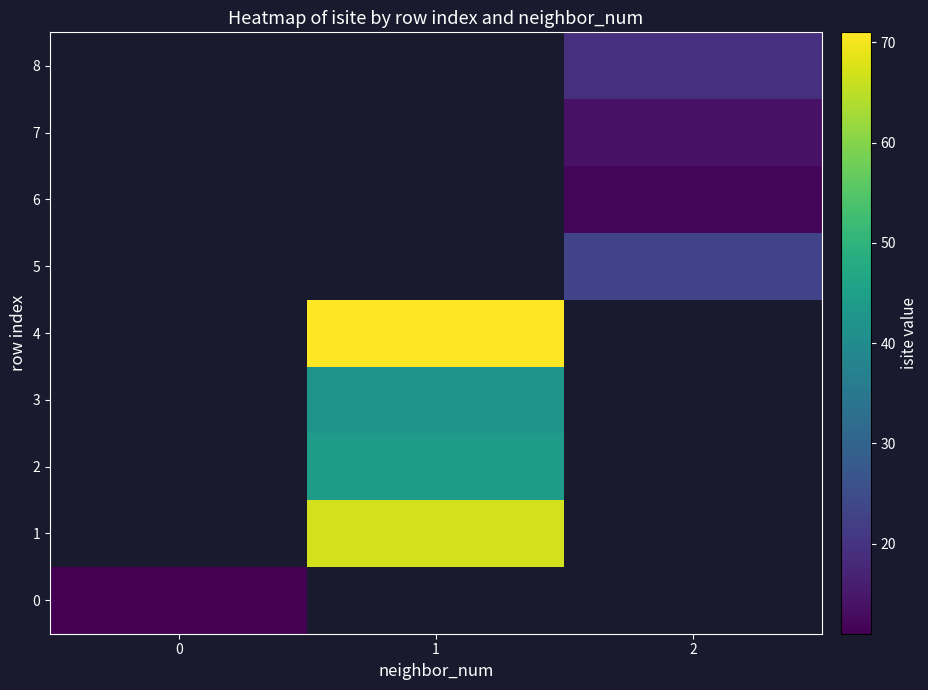

Count the number of categories in the chart.

3